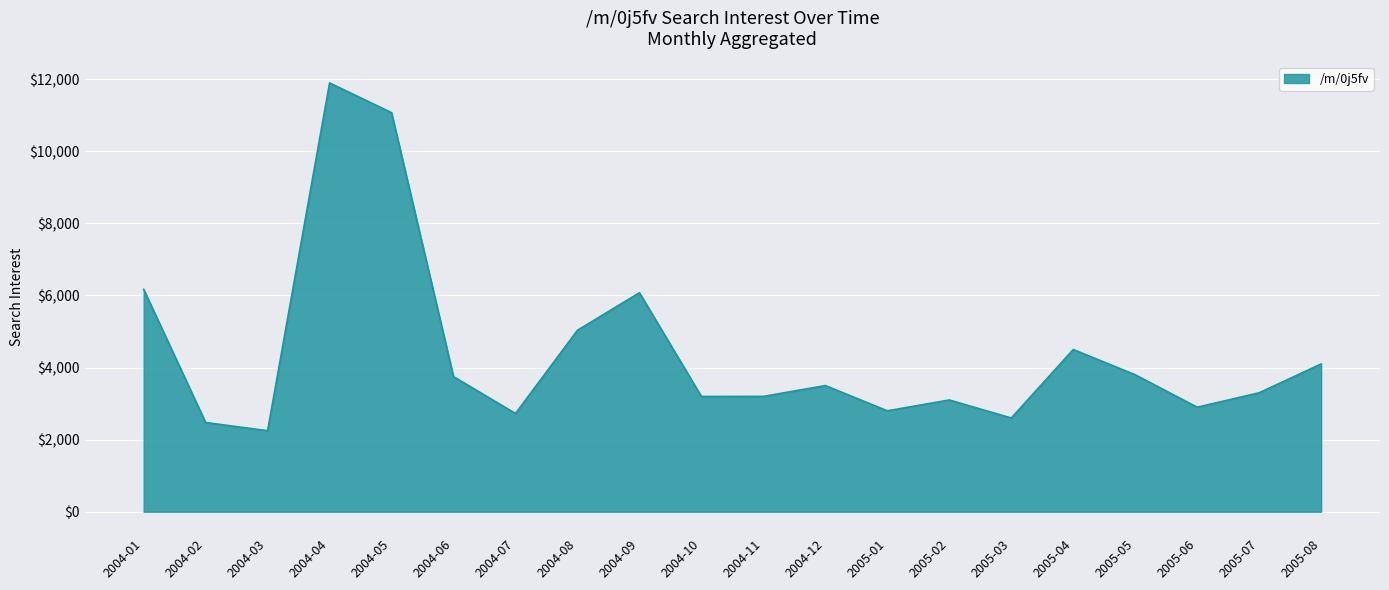

What is the minimum value shown in the chart?

2247.5